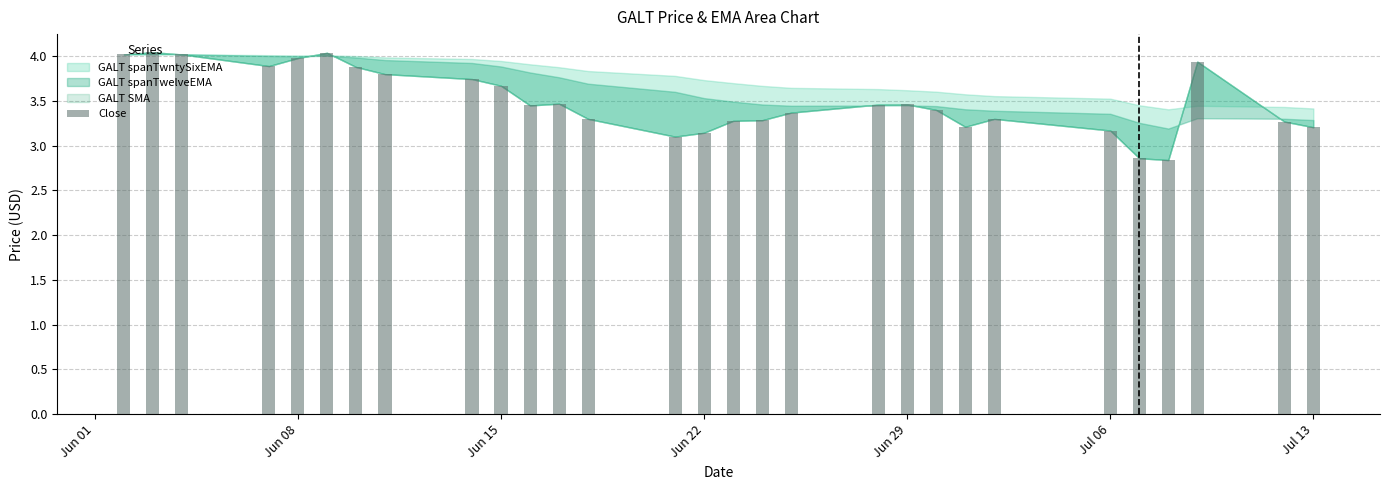

What is the difference between the maximum and minimum values?

1.2